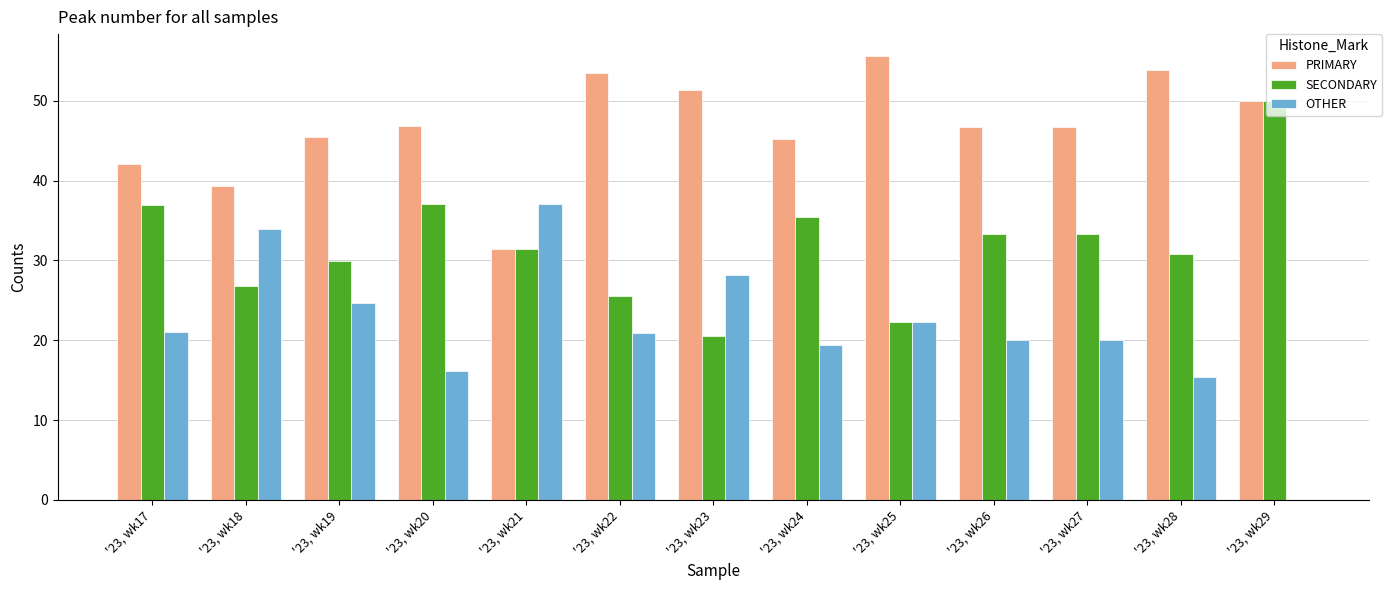

Is it true that PRIMARY equals 67.6 at '23, wk18?

False